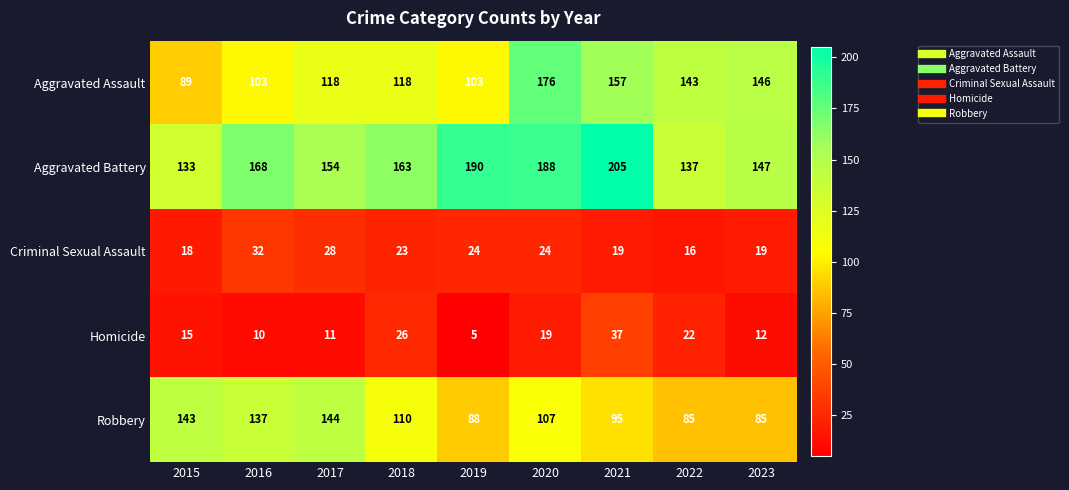

At which category is the sum across all series the highest?

2020